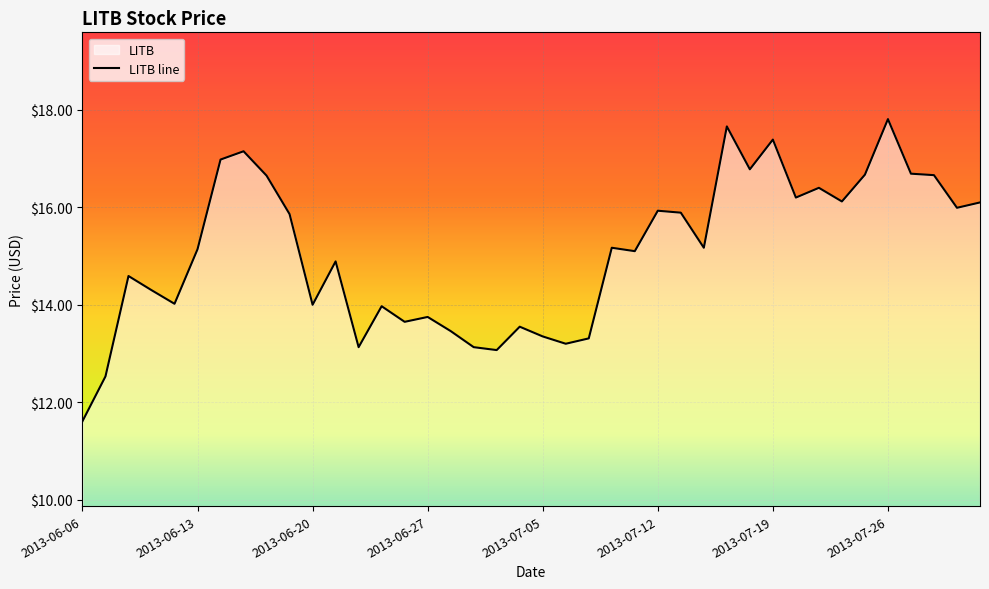

List the labels in order of value, largest first.

2013-07-26, 2013-07-17, 2013-07-19, 2013-06-17, 2013-06-14, 2013-07-18, 2013-07-29, 2013-07-25, 2013-07-30, 2013-06-18, 2013-07-23, 2013-07-22, 2013-07-24, 2013-08-01, 2013-07-31, 2013-07-12, 2013-07-15, 2013-06-19, 2013-07-10, 2013-07-16, 2013-06-13, 2013-07-11, 2013-06-21, 2013-06-10, 2013-06-11, 2013-06-12, 2013-06-20, 2013-06-25, 2013-06-27, 2013-06-26, 2013-07-03, 2013-06-28, 2013-07-05, 2013-07-09, 2013-07-08, 2013-06-24, 2013-07-01, 2013-07-02, 2013-06-07, 2013-06-06